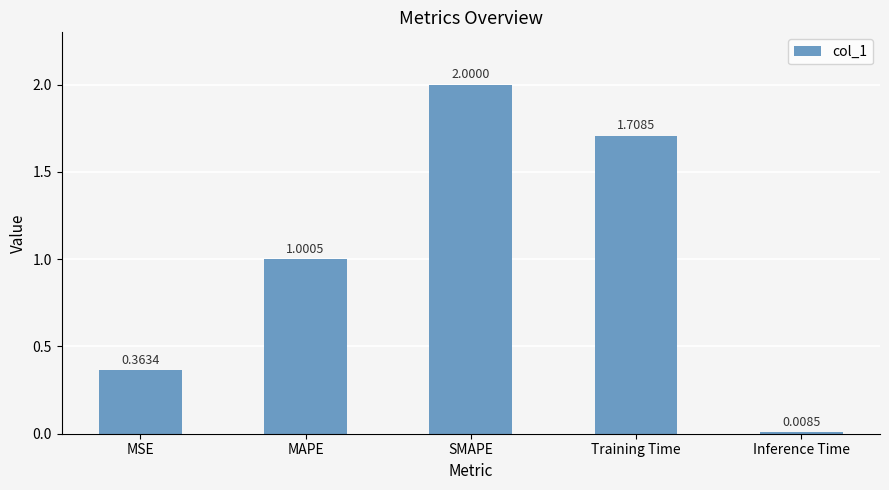

Count the number of categories in the chart.

5